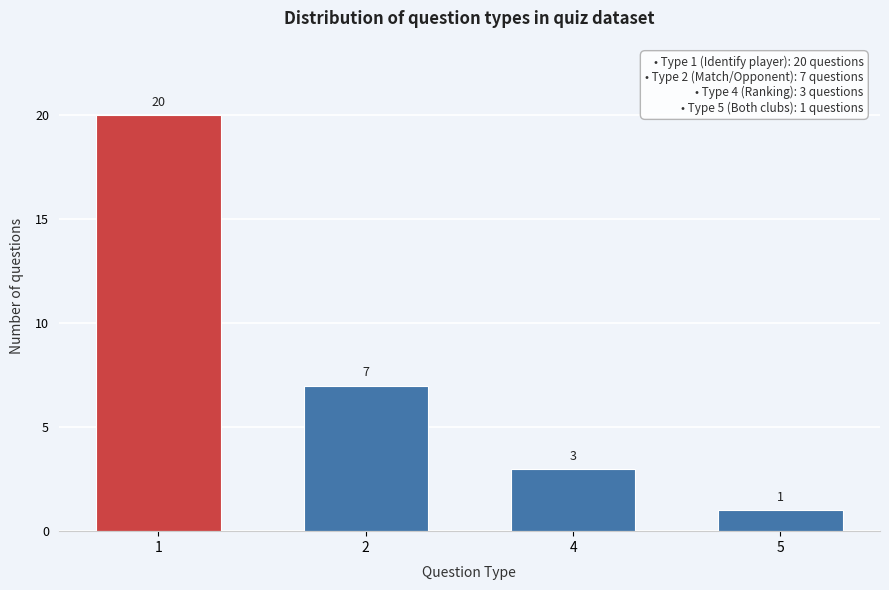

Reading left to right, transcribe all the data shown in this chart.

20	7	3	1